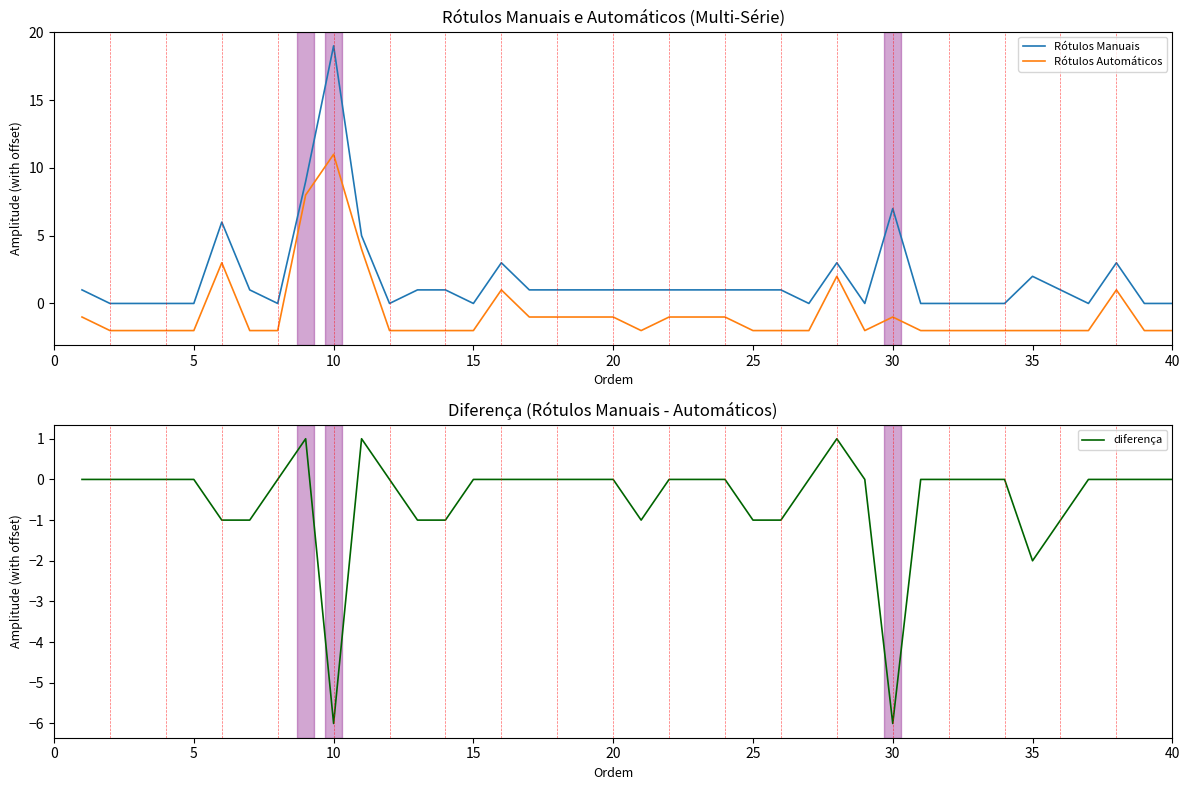

At how many categories does at least one series exceed 10?

1